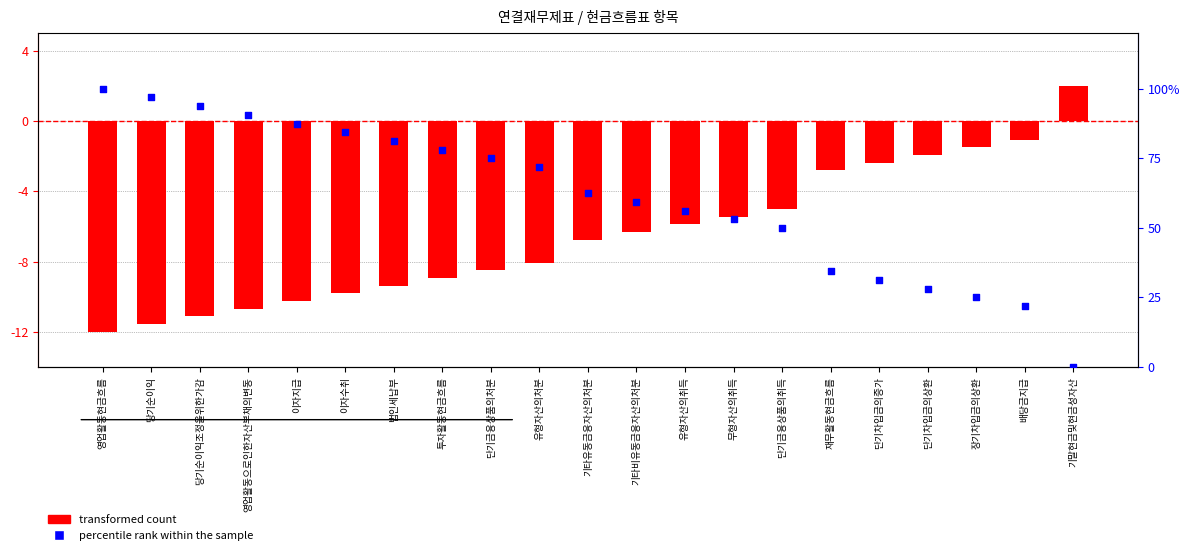

At how many categories does at least one series exceed 83?

6